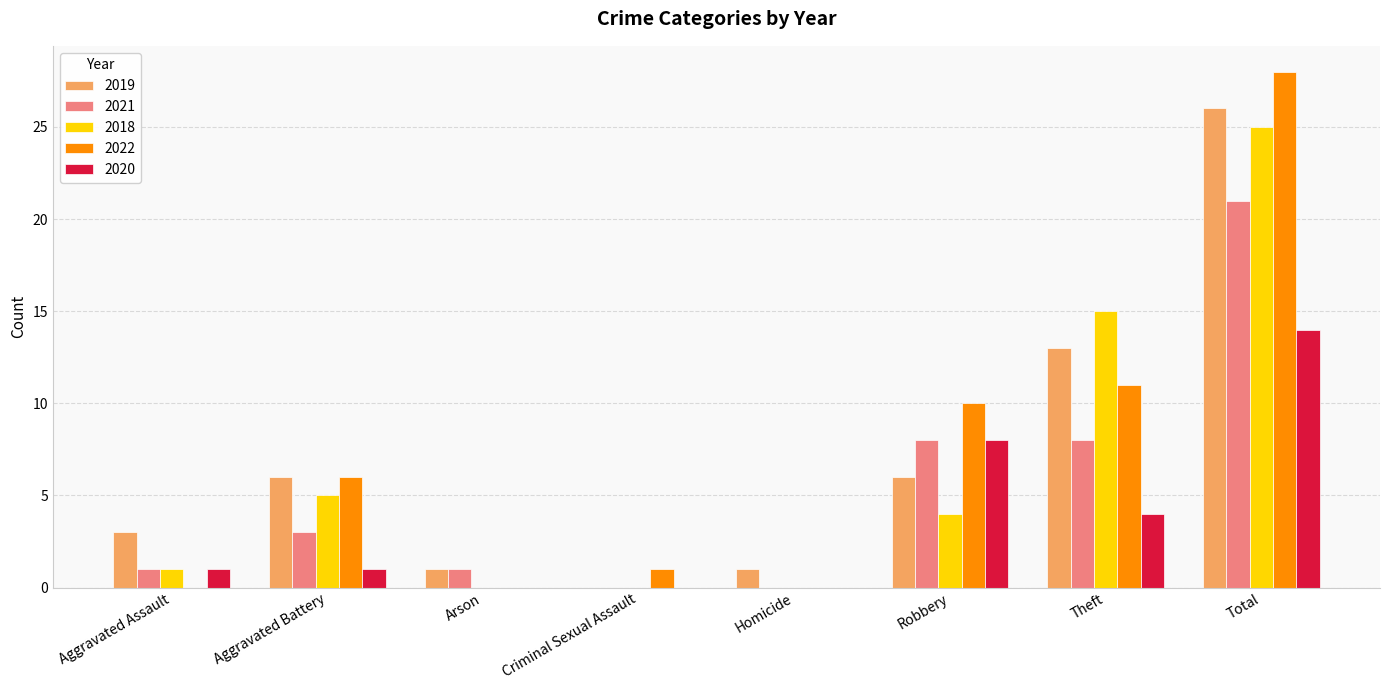

Reading right to left, what are all the values shown in this chart?

2019: 26	13	6	1	0	1	6	3
2021: 21	8	8	0	0	1	3	1
2018: 25	15	4	0	0	0	5	1
2022: 28	11	10	0	1	0	6	0
2020: 14	4	8	0	0	0	1	1